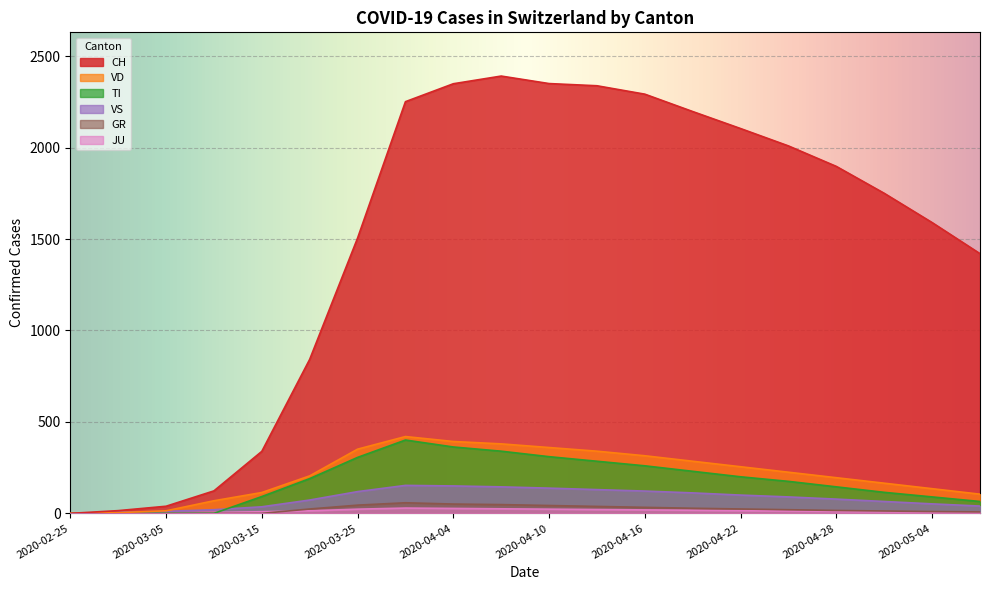

True or false: JU and VD cross at least once.

False